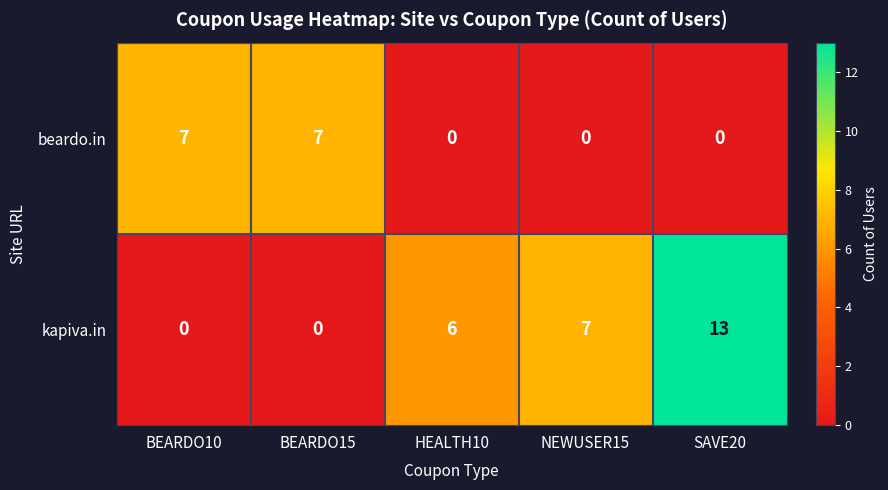

What is the difference between the maximum and minimum values in the beardo.in series?

7